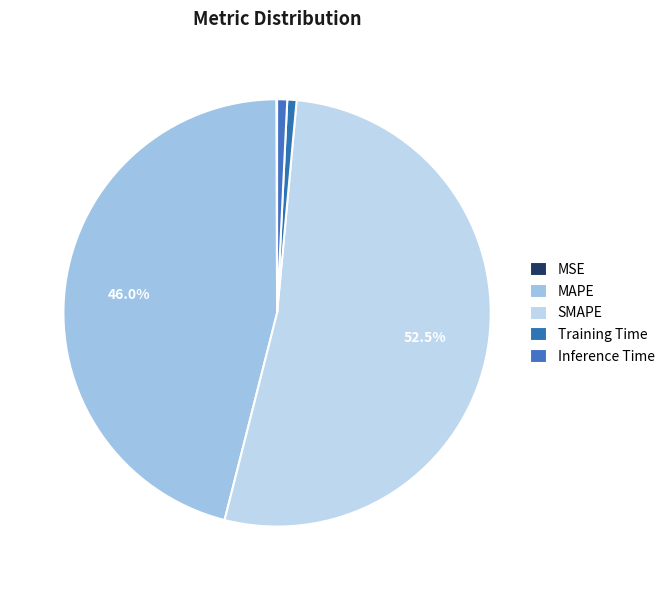

Combined, do MSE and MAPE account for over 50%?

No